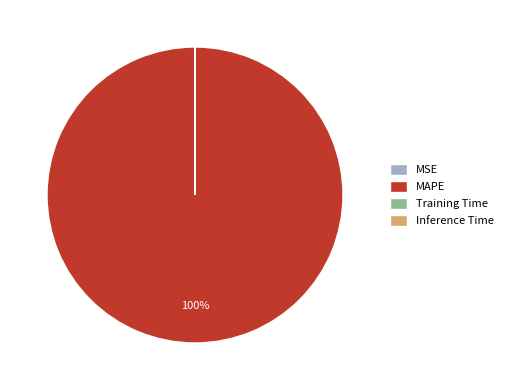

The MAPE slice represents 87% of the pie. True or false?

False